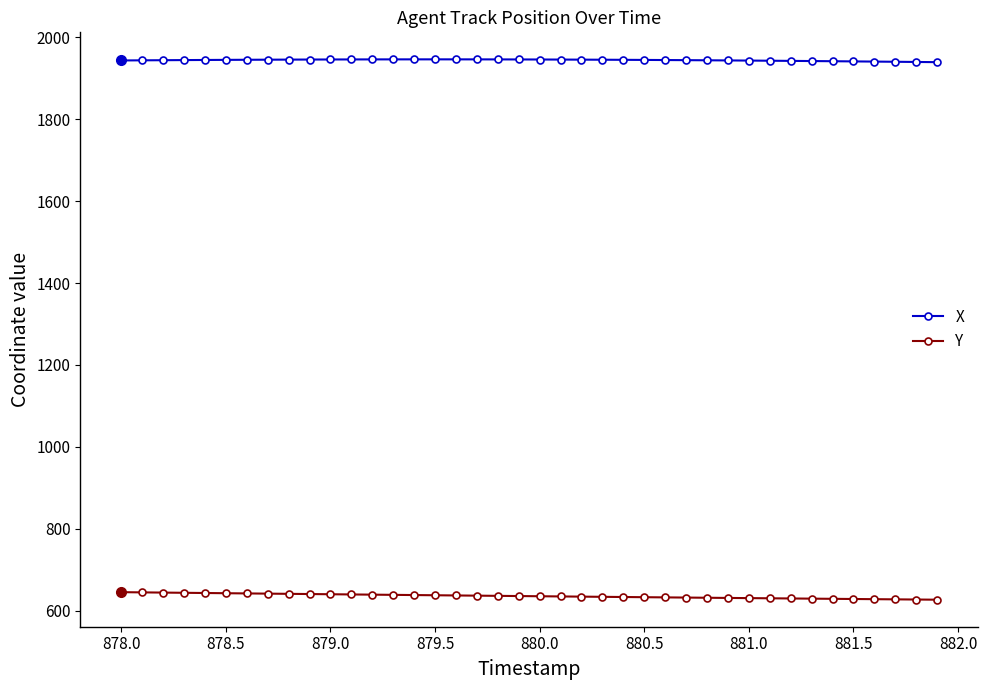

What is the difference between the maximum and minimum values in the Y series?

18.4